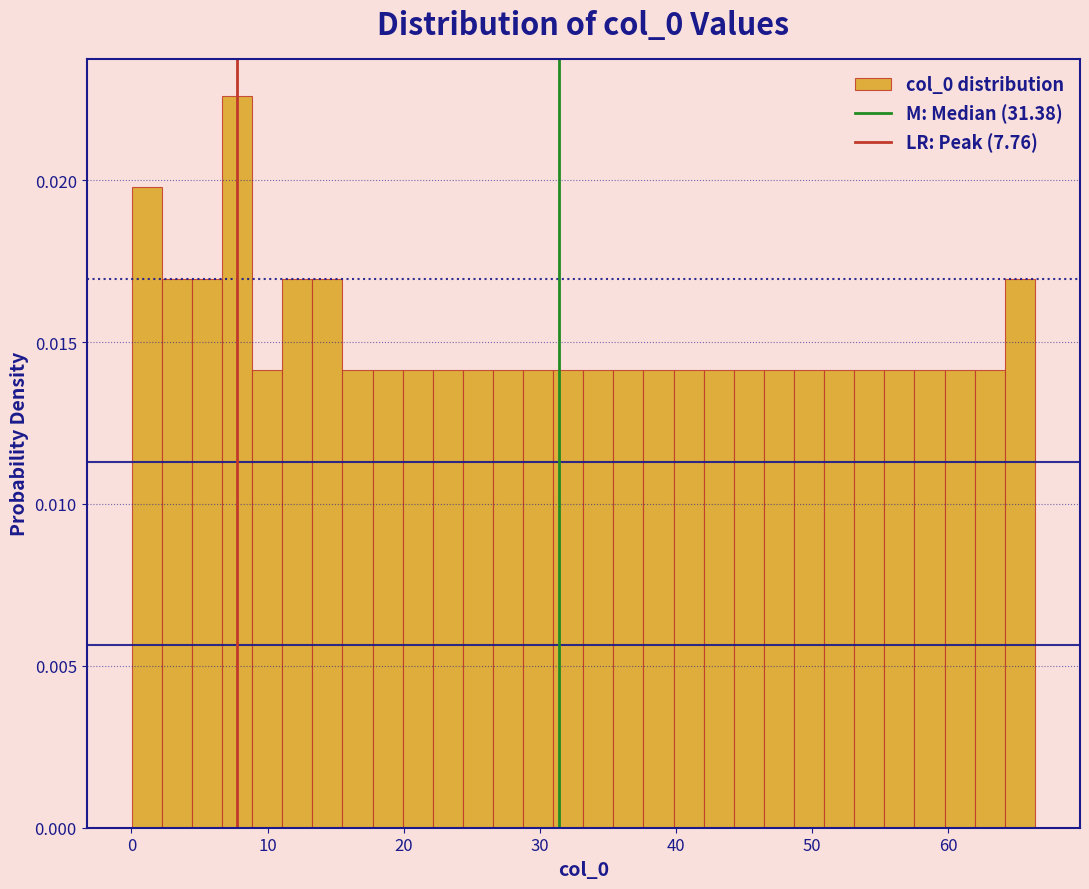

Around what value on the x-axis is the tallest bar? Give the approximate position of its centre, as read against the axis.

8